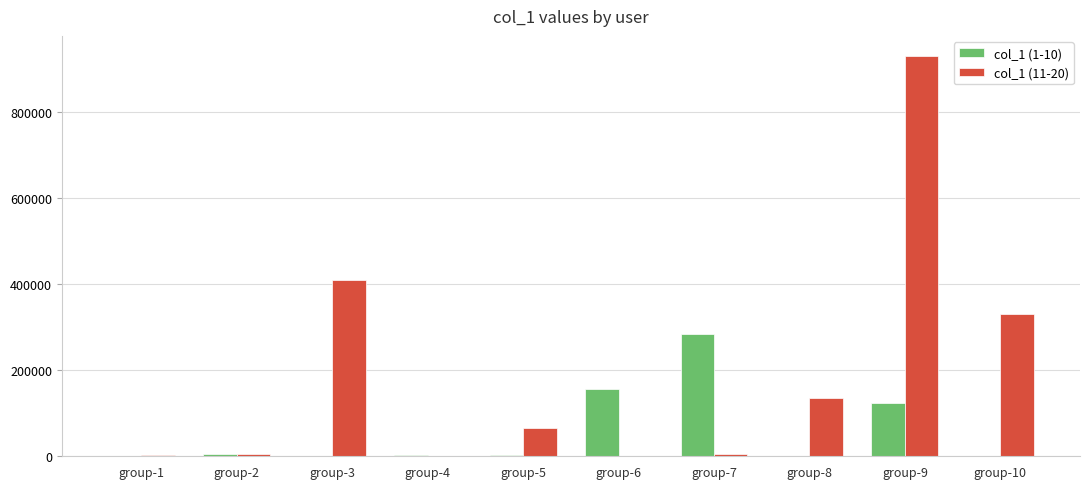

At which category is the sum across all series the highest?

group-9